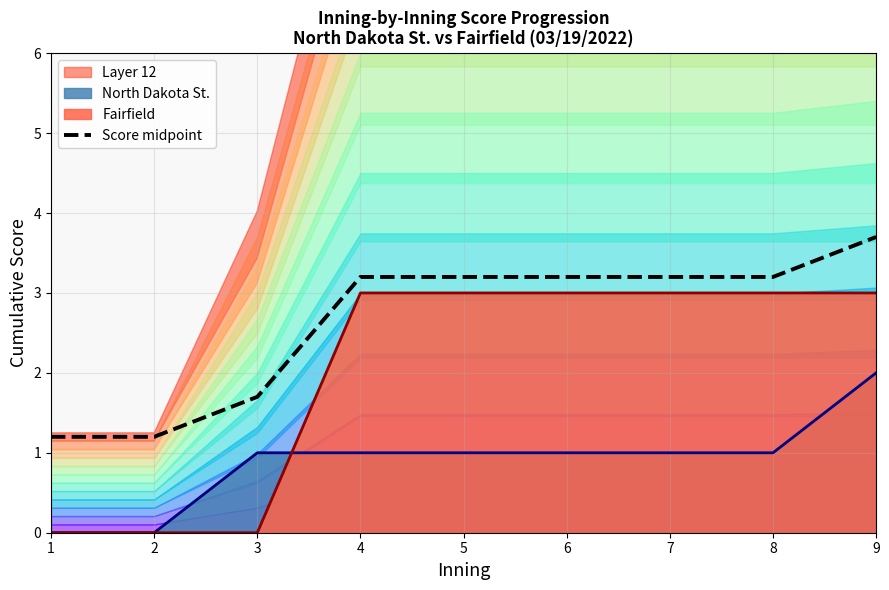

List the labels in order of value, largest first.

9, 4, 5, 6, 7, 8, 3, 1, 2